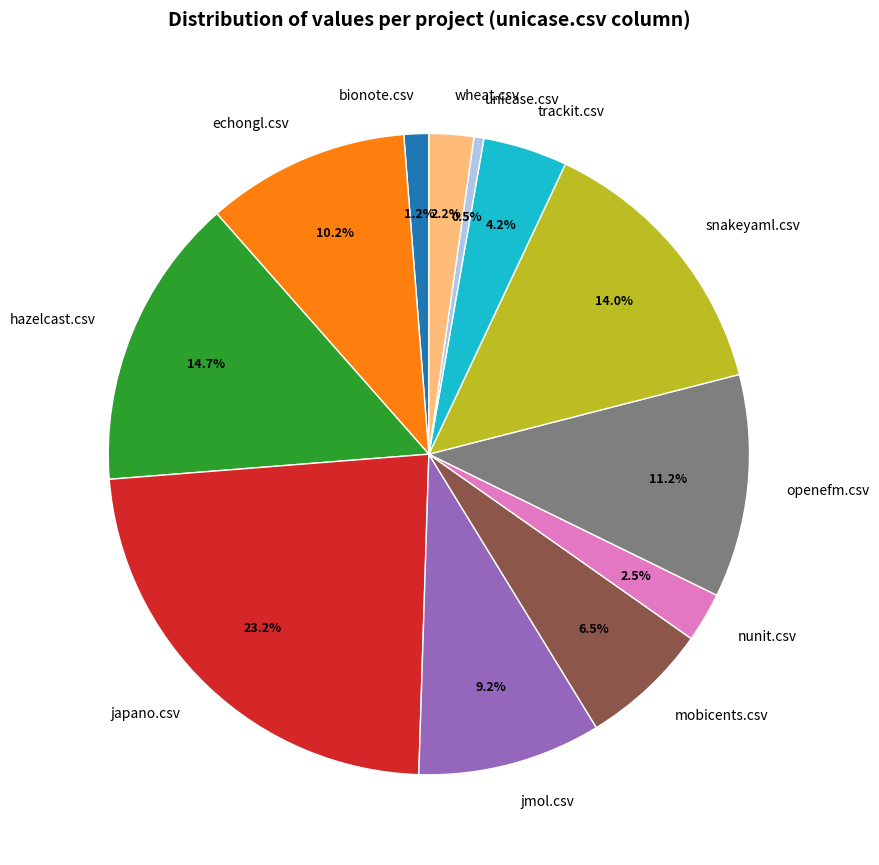

To the nearest percent, what portion does jmol.csv represent?

9%